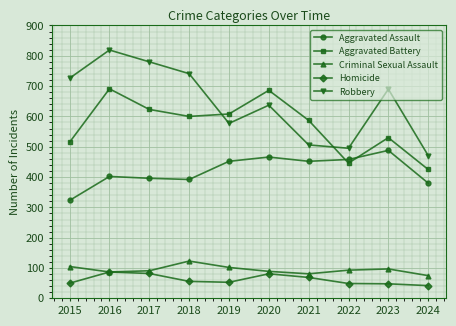

What are all the series names shown in the legend?

Aggravated Assault, Aggravated Battery, Criminal Sexual Assault, Homicide, Robbery